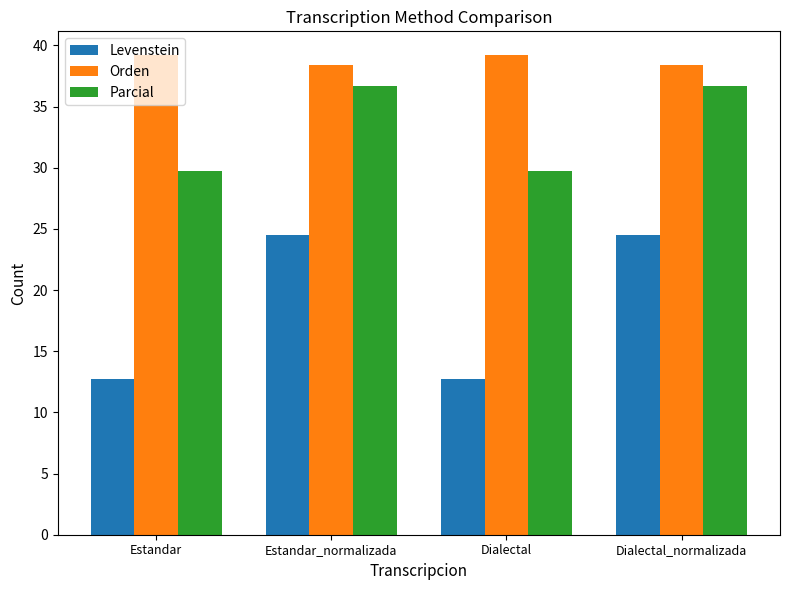

Is the value of Orden at Dialectal greater than the value of Levenstein at Dialectal?

Yes